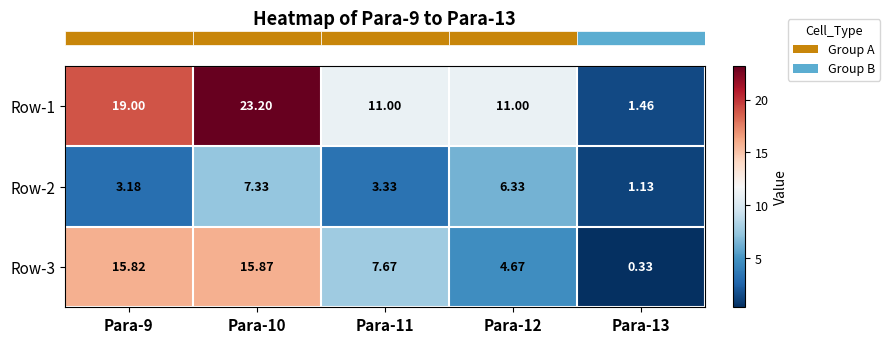

How many distinct data groups are displayed?

3